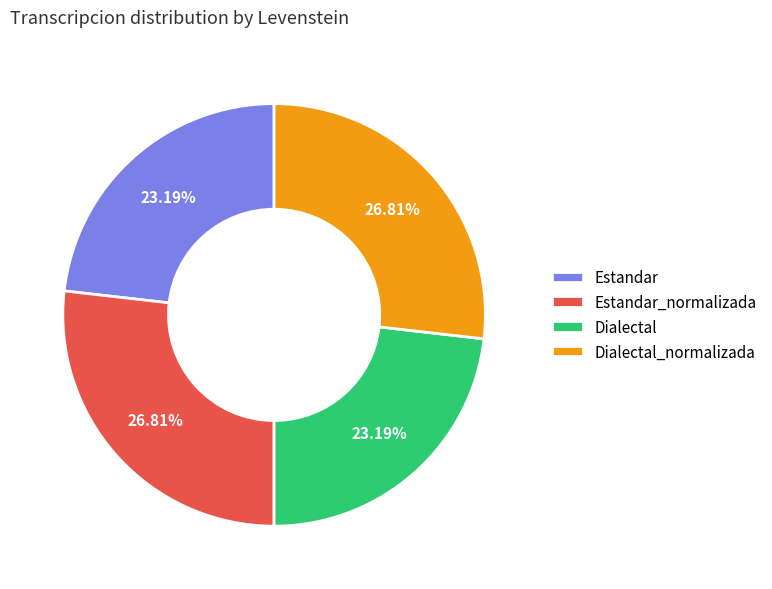

Does Estandar_normalizada account for over 50% of the chart?

No